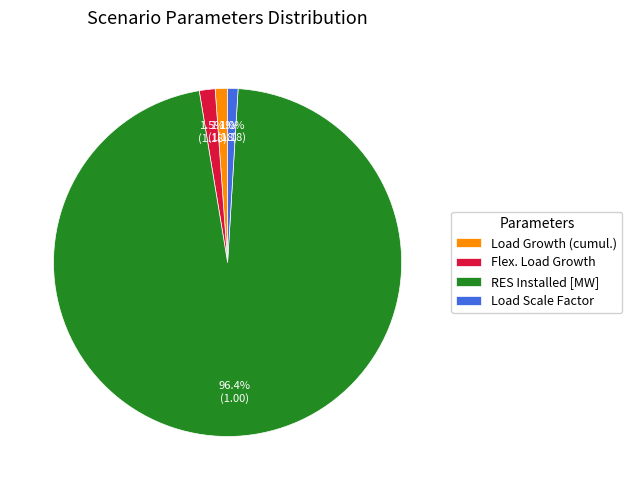

Count the number of slices in the pie.

4